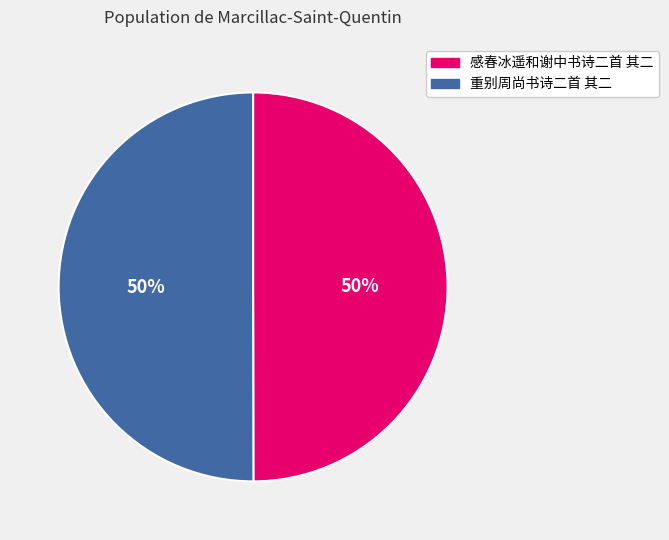

True or false: 重别周尚书诗二首 其二 accounts for 63% of the total.

False